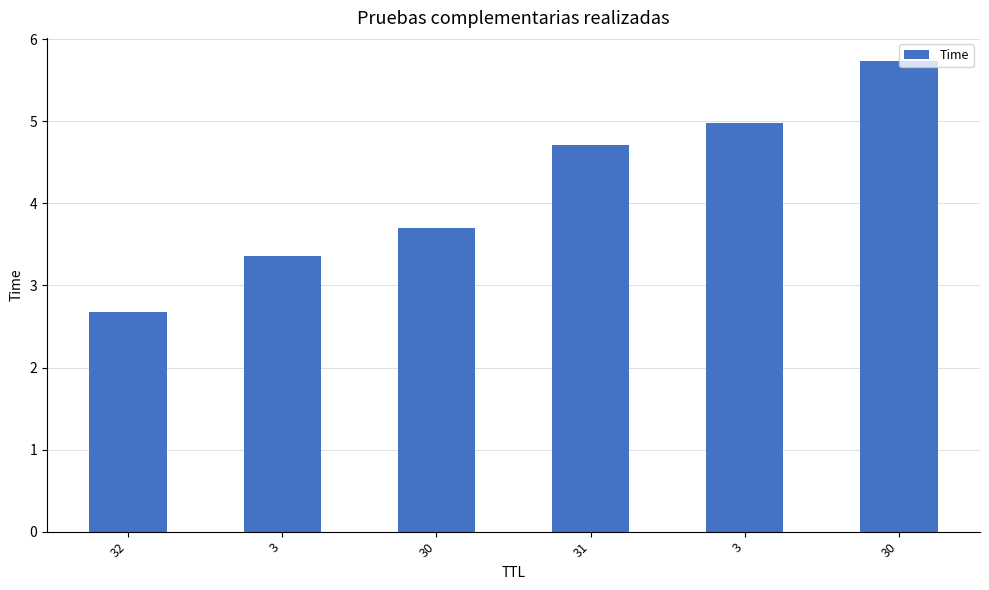

What is the minimum value shown in the chart?

2.7